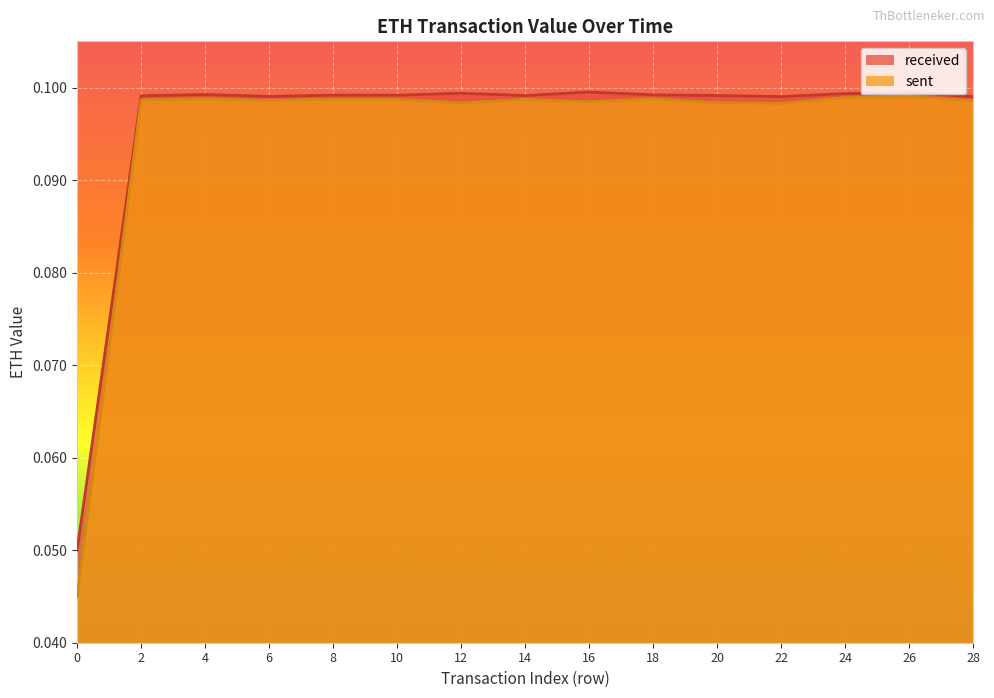

The value of sent at 4 is 0.1. True or false?

True